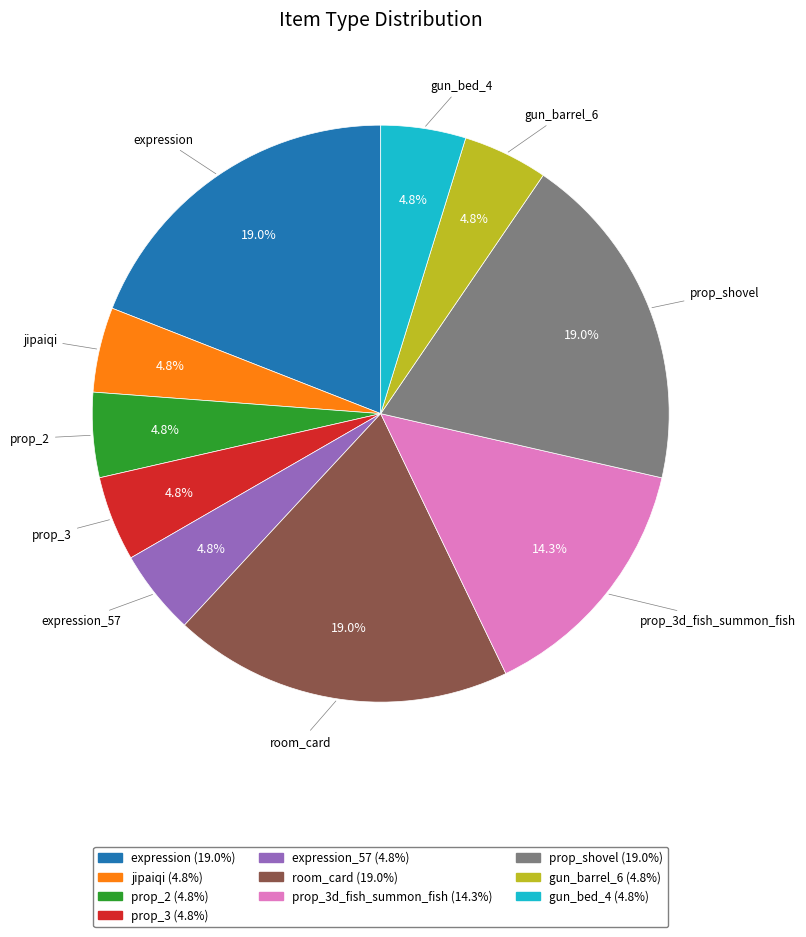

Does any single category account for the majority?

No